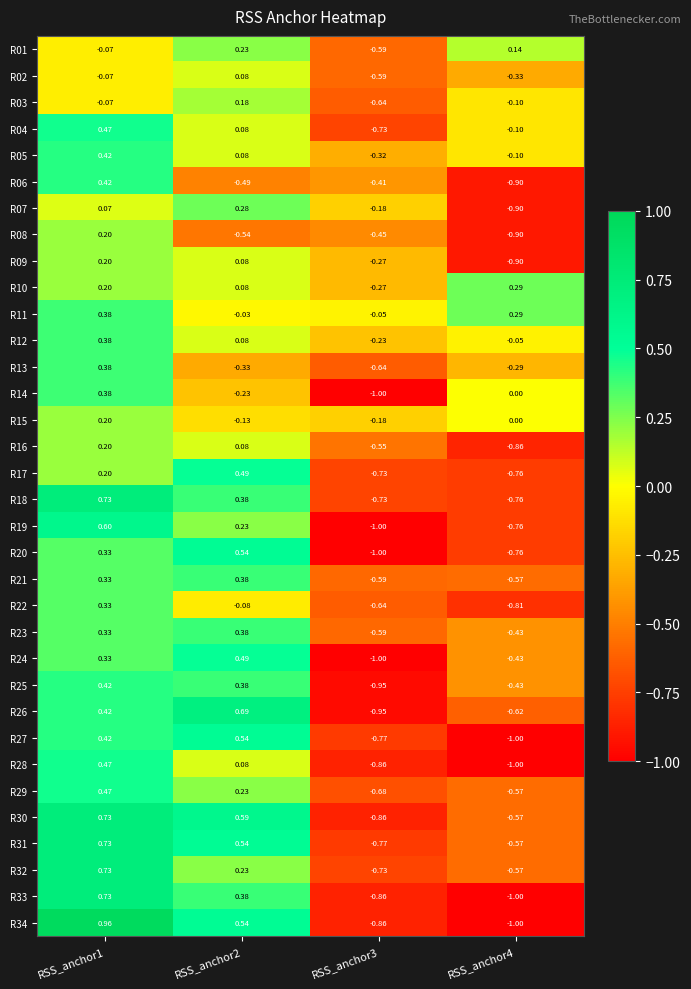

Which label corresponds to the largest value in the chart?

RSS_anchor1